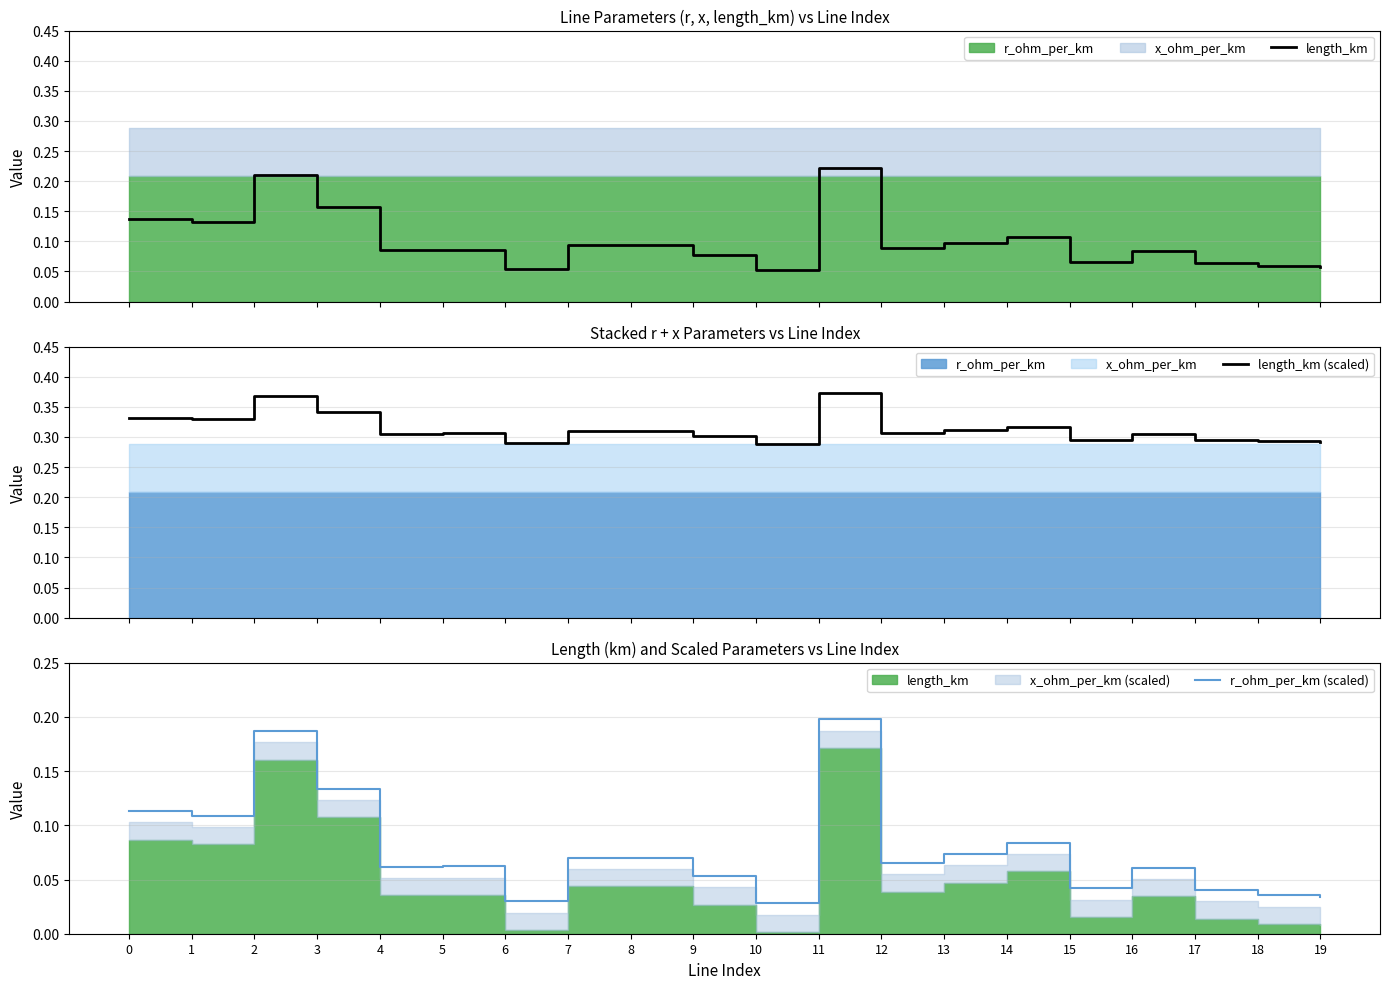

Read the length_km (scaled) value at 10.

0.3